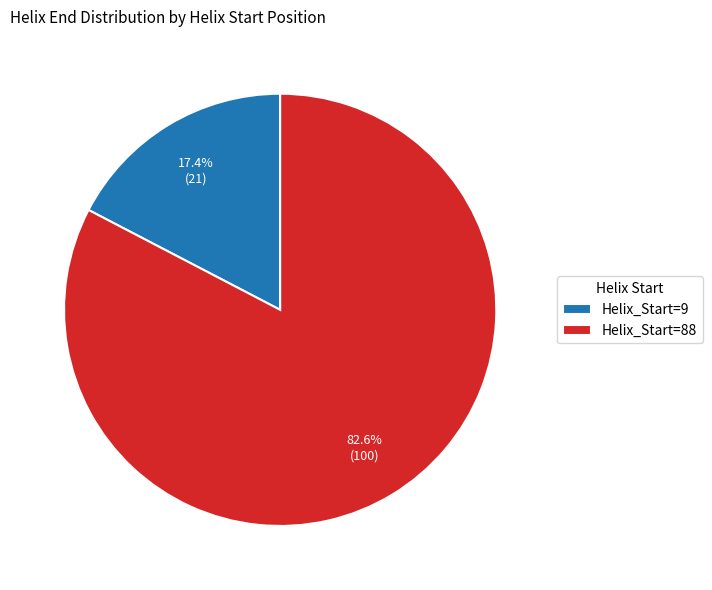

Is there a majority slice in this chart?

Yes